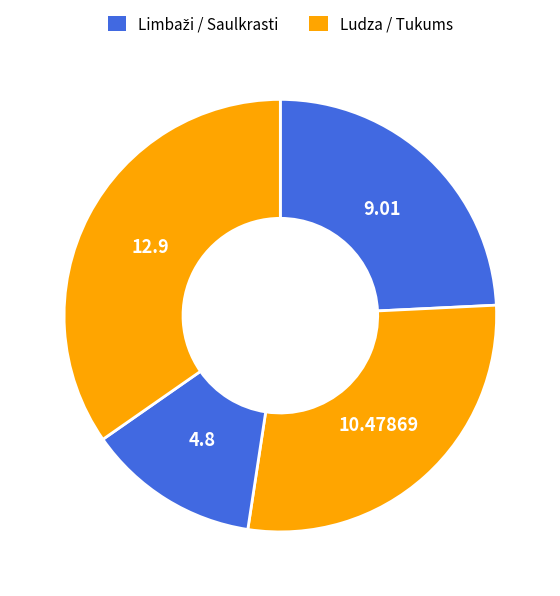

How many segments does this pie chart have?

4